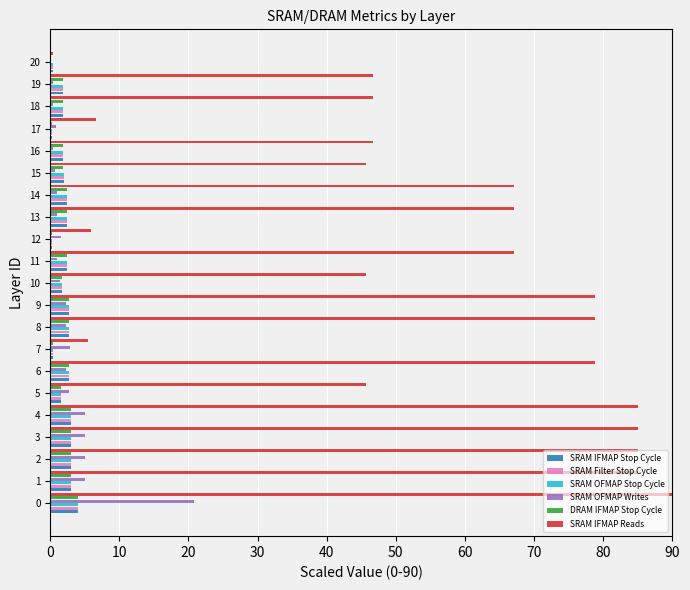

What is the maximum value for SRAM IFMAP Stop Cycle?

4.0